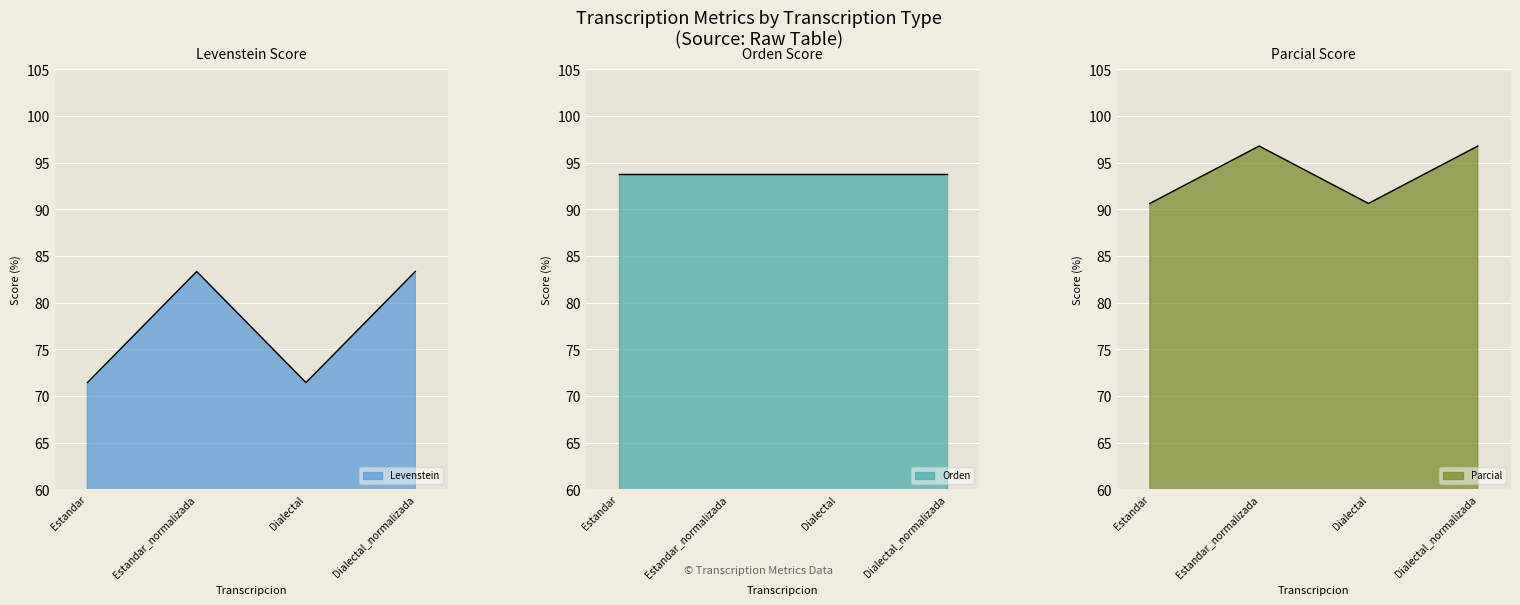

The value of Levenstein at Estandar is 71.4. True or false?

True